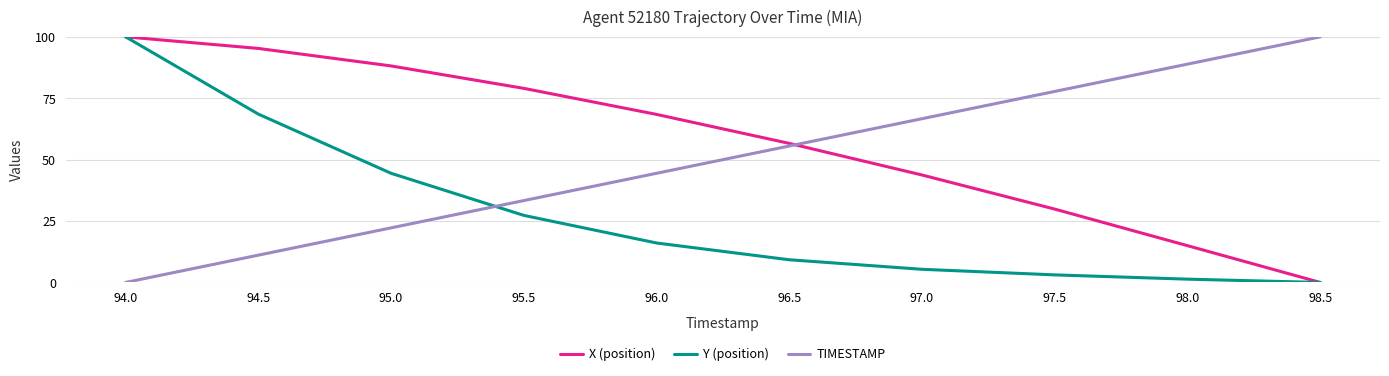

How many times do Y (position) and TIMESTAMP cross each other?

1